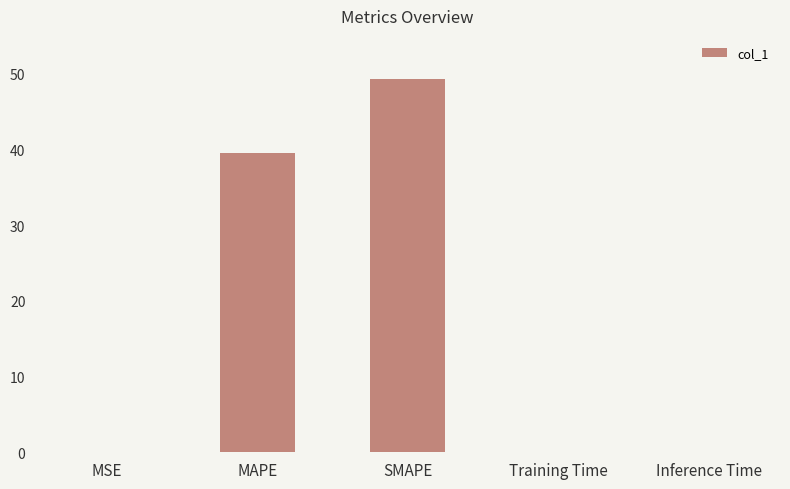

The chart shows a value of 0.0 at Training Time. True or false?

True